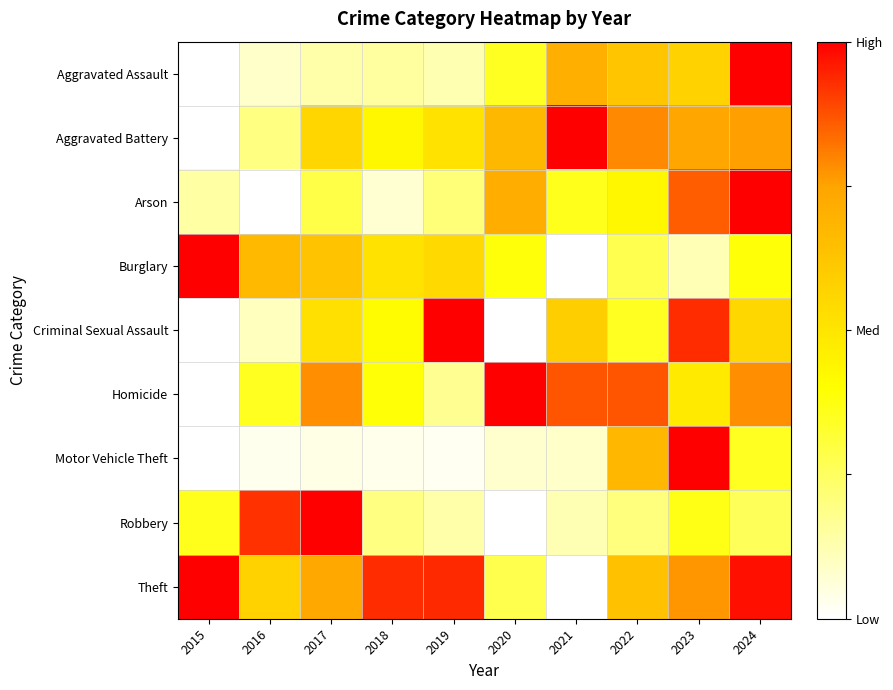

Reading left to right, transcribe all the data shown in this chart.

Aggravated Assault: 2015=0.0	2016=0.1	2017=0.1	2018=0.2	2019=0.1	2020=0.3	2021=0.7	2022=0.6	2023=0.6	2024=1.0
Aggravated Battery: 2015=0.0	2016=0.2	2017=0.6	2018=0.4	2019=0.5	2020=0.7	2021=1.0	2022=0.8	2023=0.7	2024=0.8
Arson: 2015=0.1	2016=0.0	2017=0.3	2018=0.1	2019=0.2	2020=0.7	2021=0.4	2022=0.4	2023=0.9	2024=1.0
Burglary: 2015=1.0	2016=0.7	2017=0.6	2018=0.5	2019=0.5	2020=0.4	2021=0.0	2022=0.3	2023=0.1	2024=0.4
Criminal Sexual Assault: 2015=0.0	2016=0.1	2017=0.5	2018=0.4	2019=1.0	2020=0.0	2021=0.6	2022=0.3	2023=0.9	2024=0.6
Homicide: 2015=0.0	2016=0.3	2017=0.8	2018=0.4	2019=0.2	2020=1.0	2021=0.9	2022=0.9	2023=0.5	2024=0.8
Motor Vehicle Theft: 2015=0.0	2016=0.0	2017=0.0	2018=0.0	2019=0.0	2020=0.1	2021=0.1	2022=0.7	2023=1.0	2024=0.3
Robbery: 2015=0.4	2016=0.9	2017=1.0	2018=0.2	2019=0.1	2020=0.0	2021=0.1	2022=0.2	2023=0.4	2024=0.3
Theft: 2015=1.0	2016=0.6	2017=0.7	2018=0.9	2019=0.9	2020=0.3	2021=0.0	2022=0.6	2023=0.8	2024=1.0